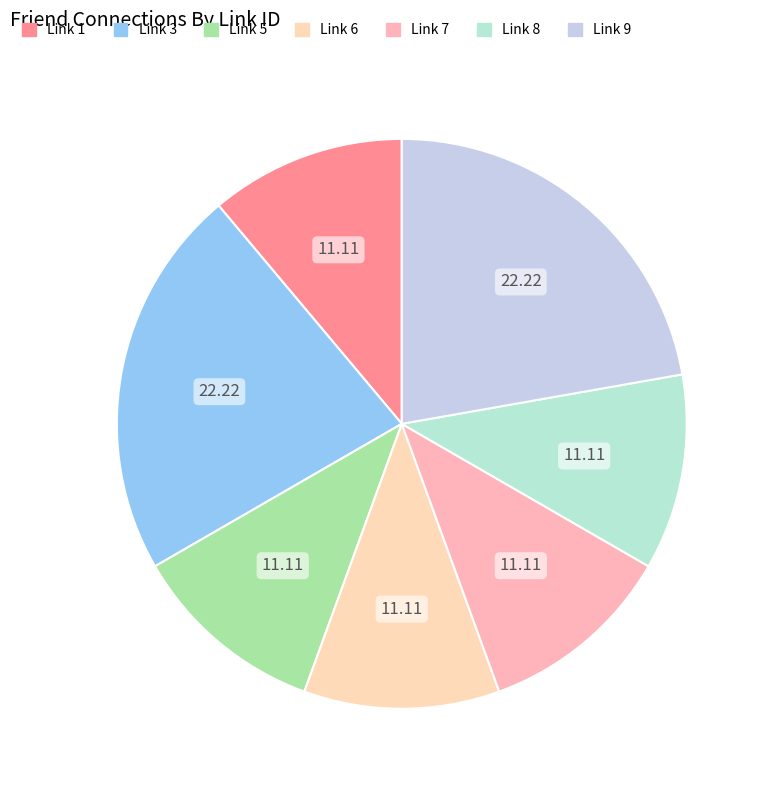

What is the smallest slice in the pie chart?

7